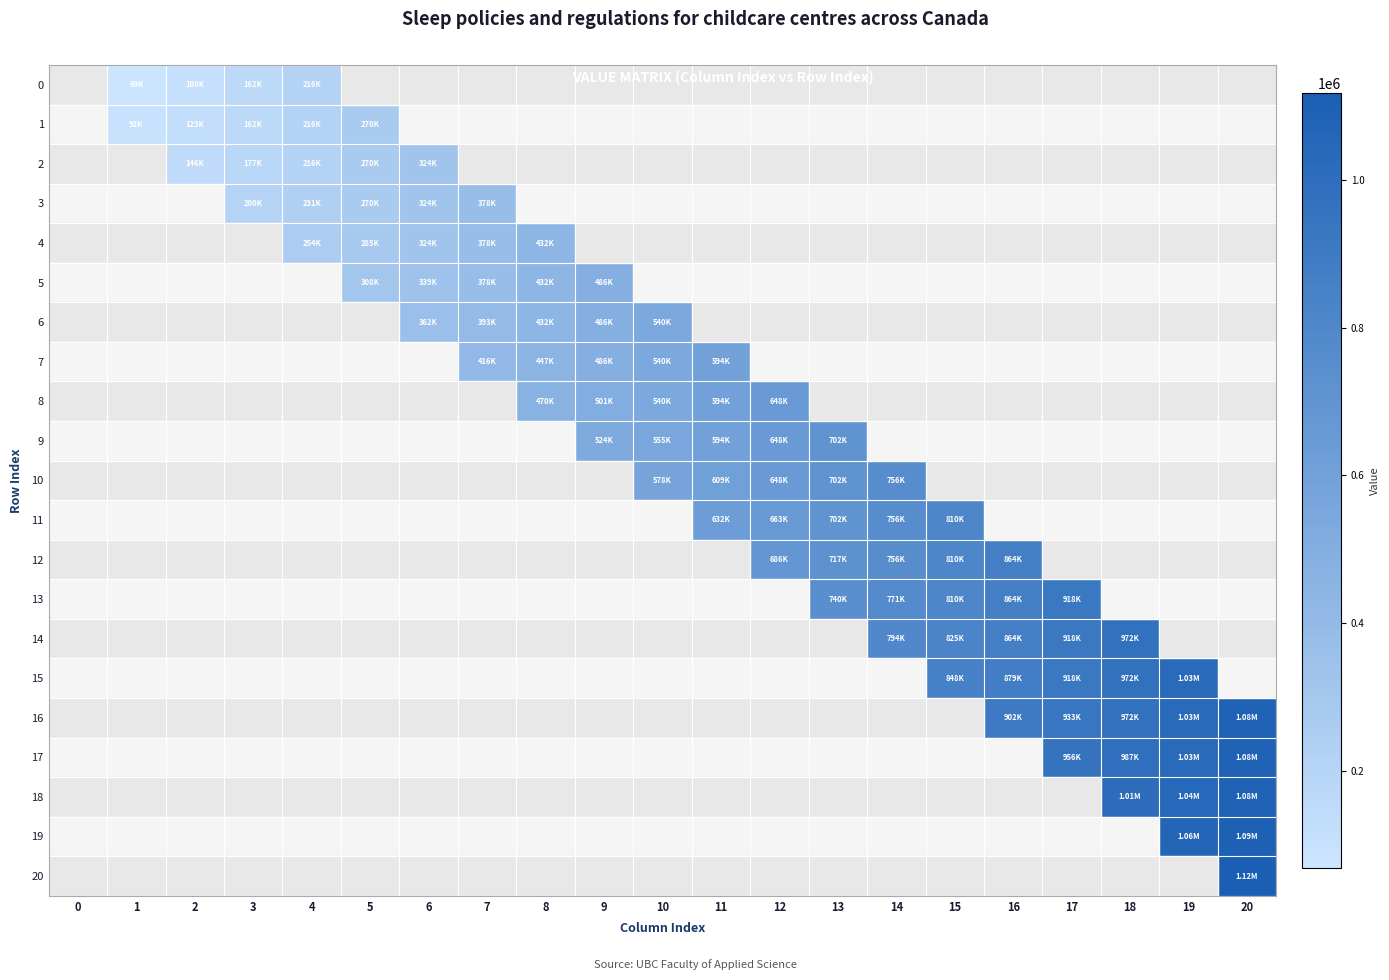

How many categories are shown in the chart?

21